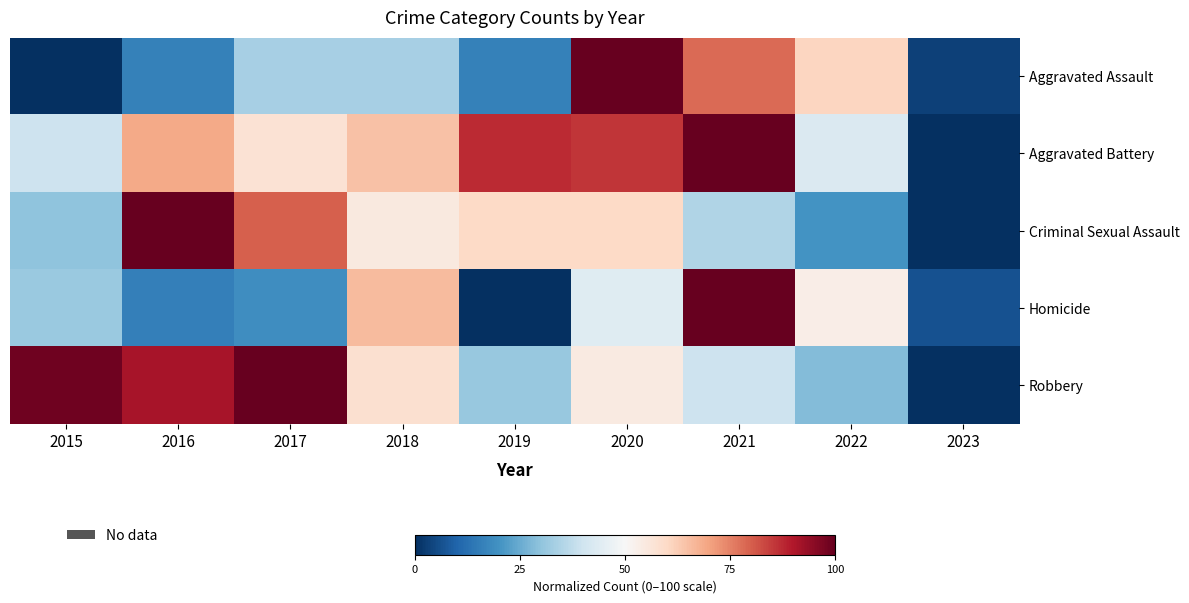

Between 2015 and 2023, which series saw the biggest shift?

Robbery